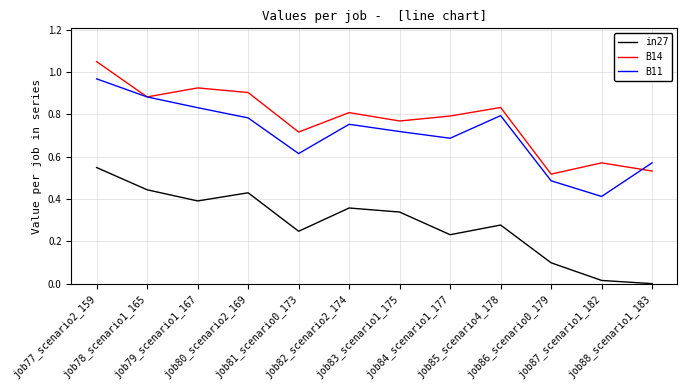

True or false: B11 and in27 cross at least once.

False